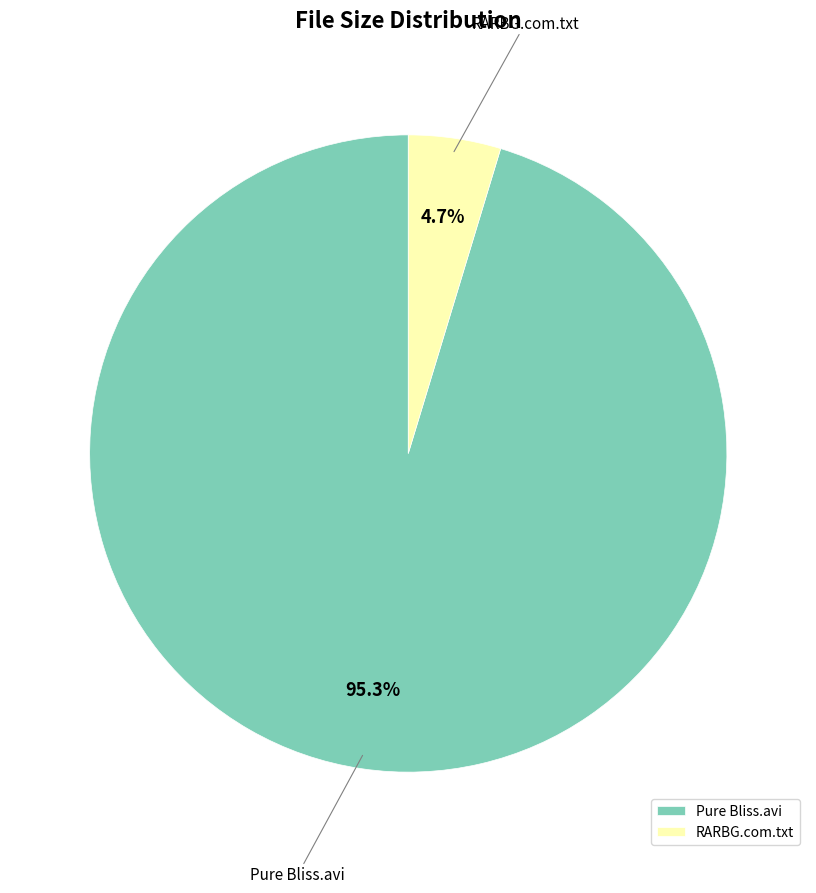

What is the smallest slice in the pie chart?

RARBG.com.txt